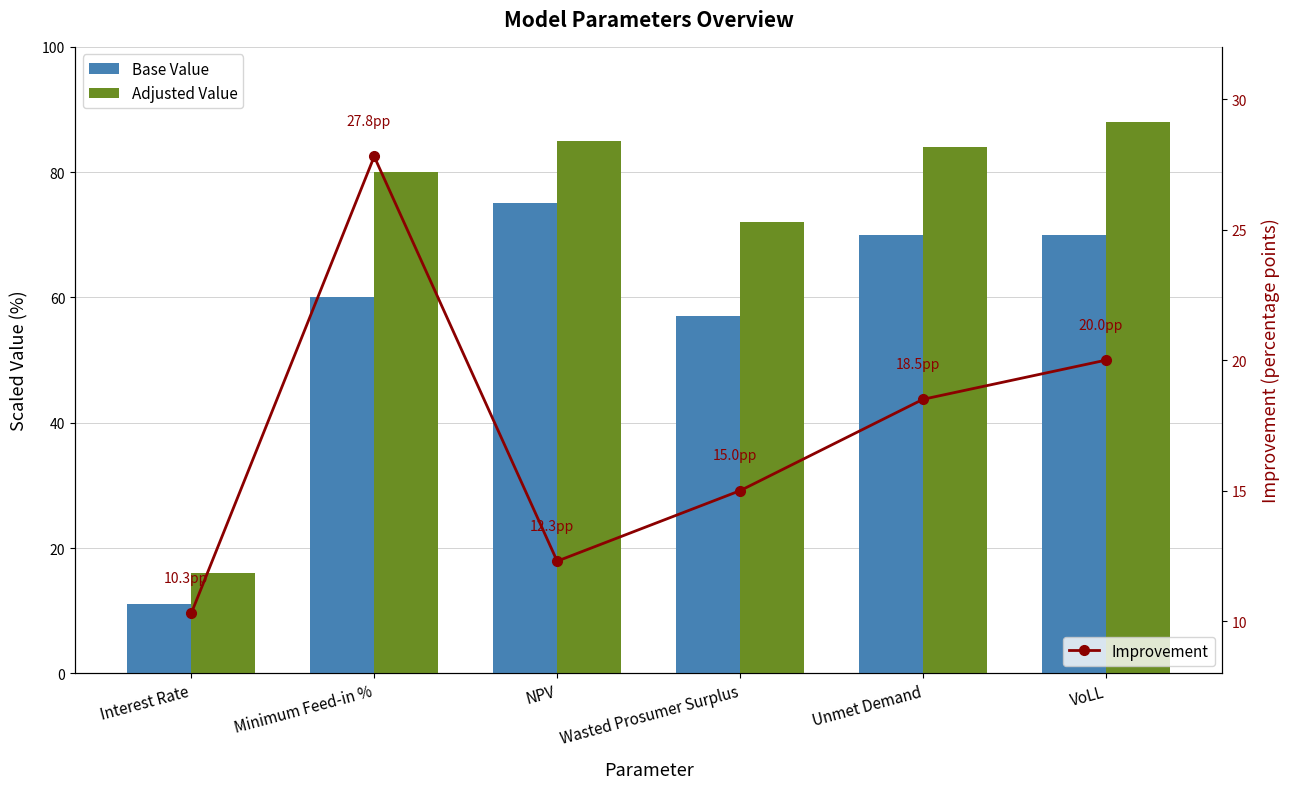

At NPV, list the series in order from smallest to largest.

Improvement, Base Value, Adjusted Value